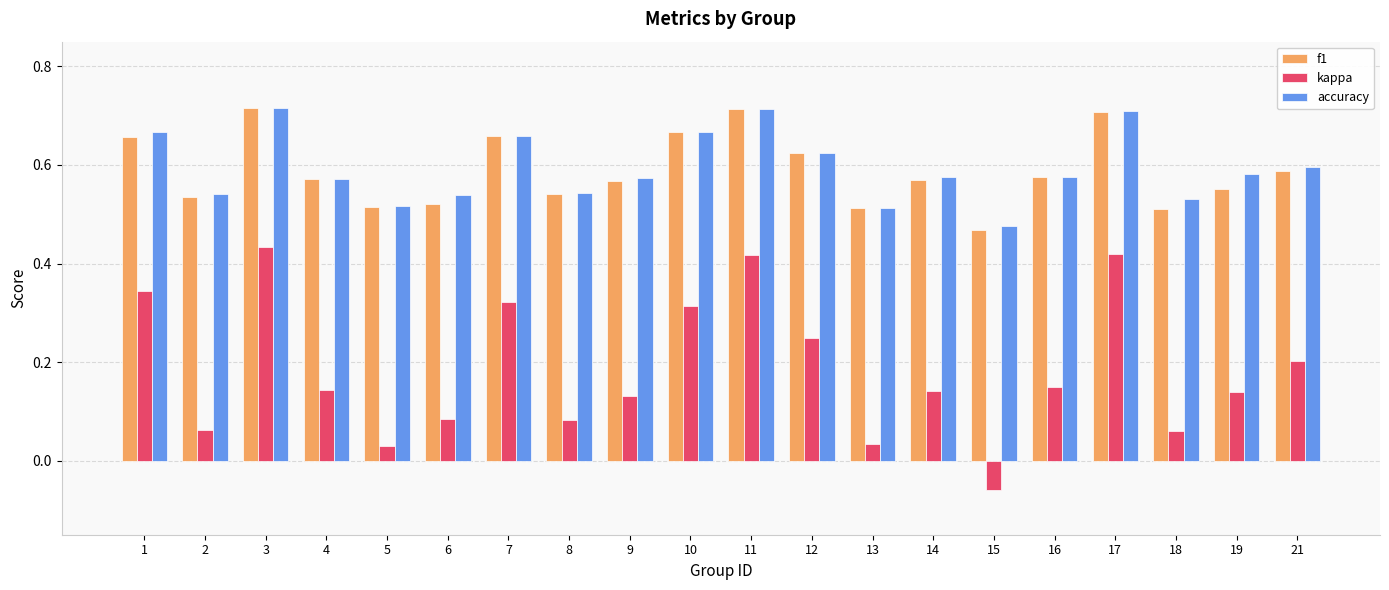

How many bars are there in each group?

3